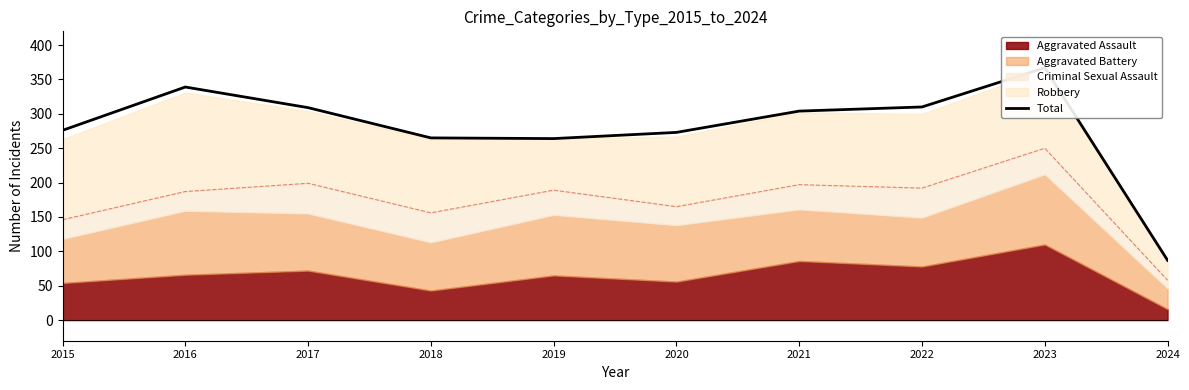

What is the difference between the values at 2021 and 2024?

217